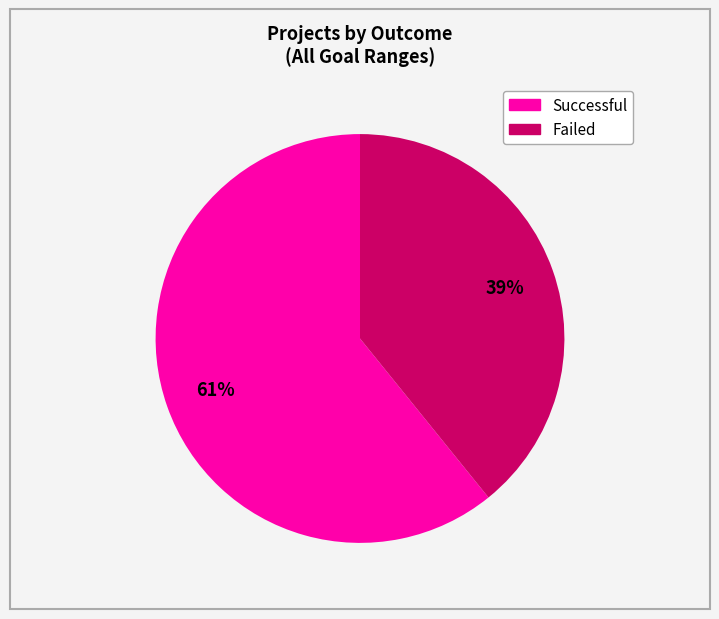

To the nearest percent, what is the difference between the largest and smallest slice percentages?

22%